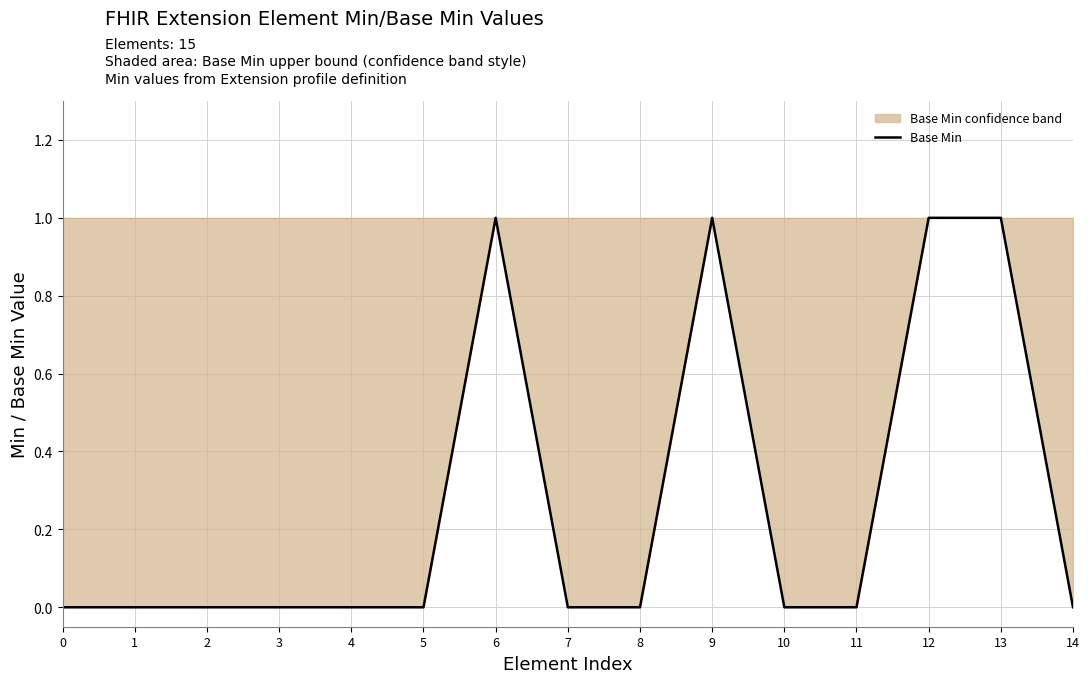

At which category does the chart reach its peak across all series?

6